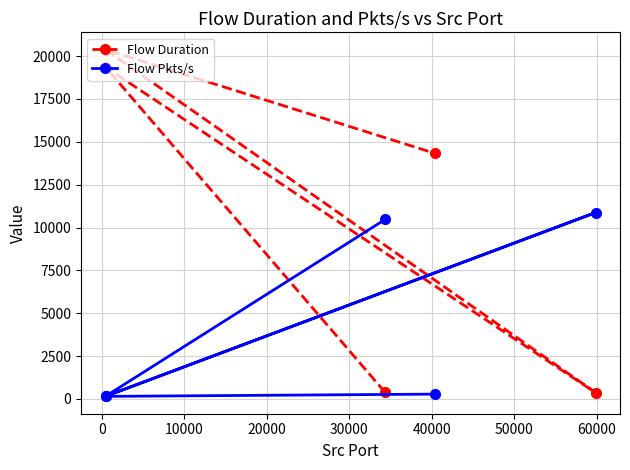

What is the label of the 4th point from the left?

20000